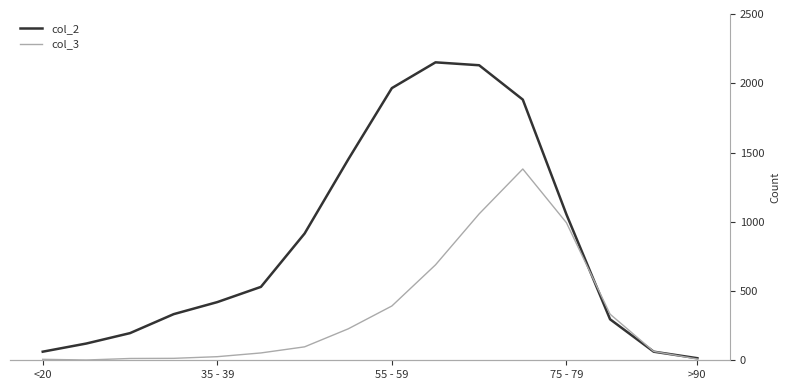

How many data points in col_2 are less than 530?

8